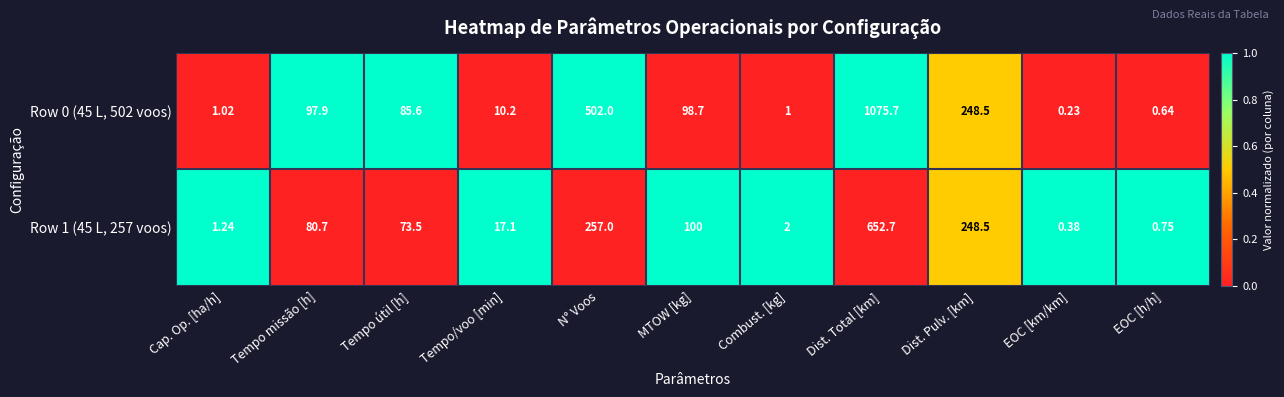

Which category has the highest value across all series?

Dist. Total [km]